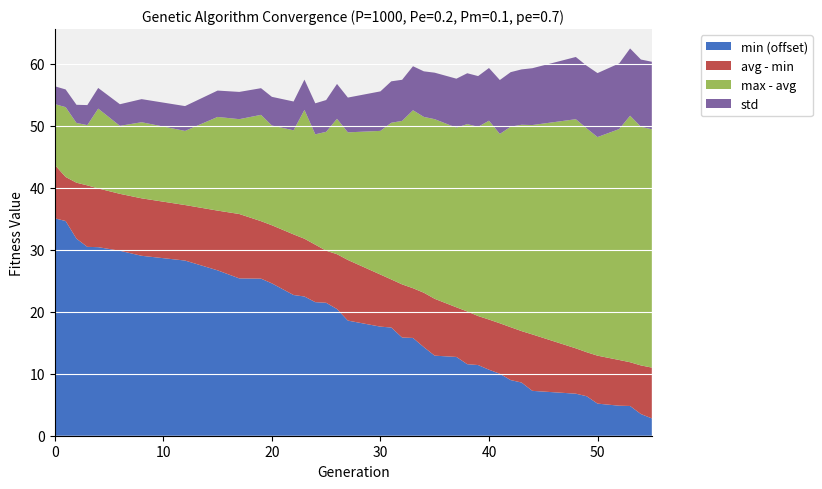

What is the maximum value for min (offset)?

35.1